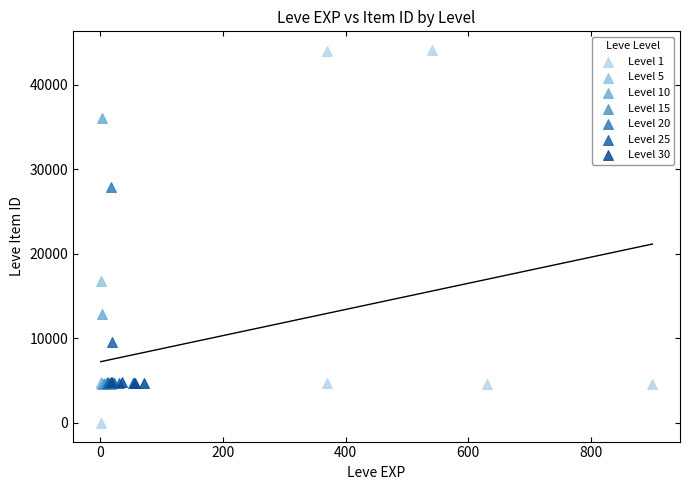

Which series contains the highest Y value?

Level 1